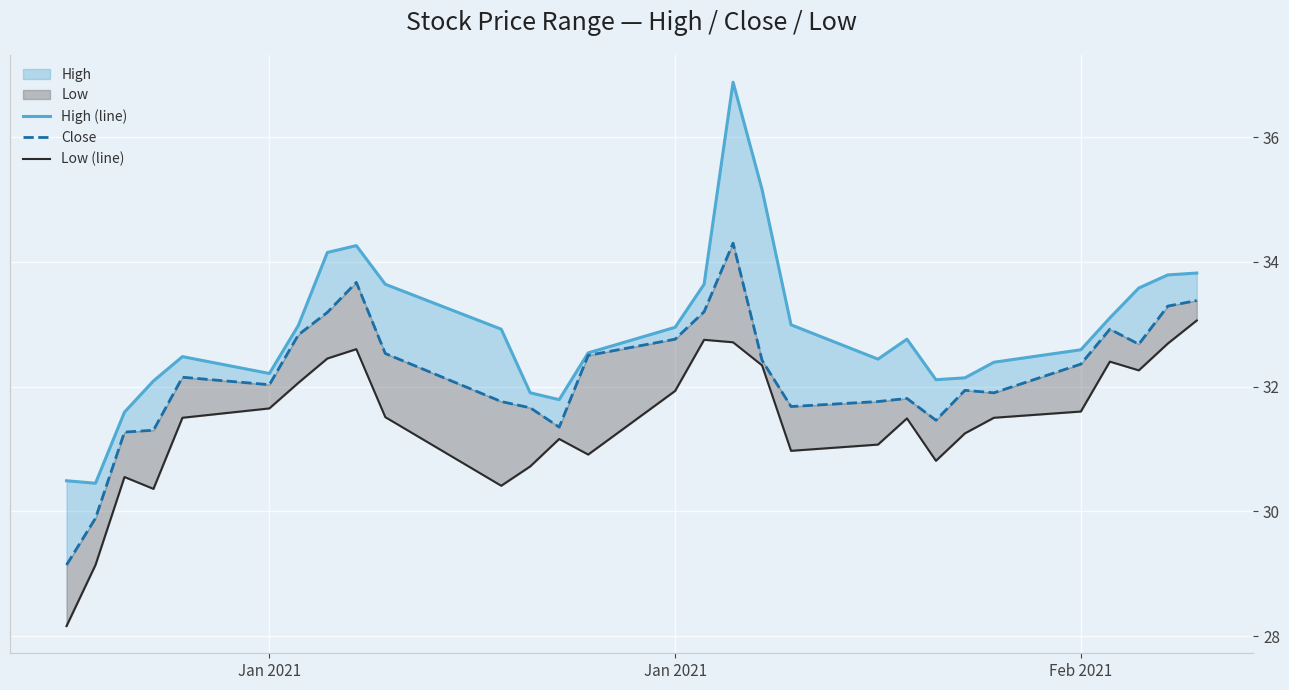

True or false: High (line) and Close intersect in this chart.

False